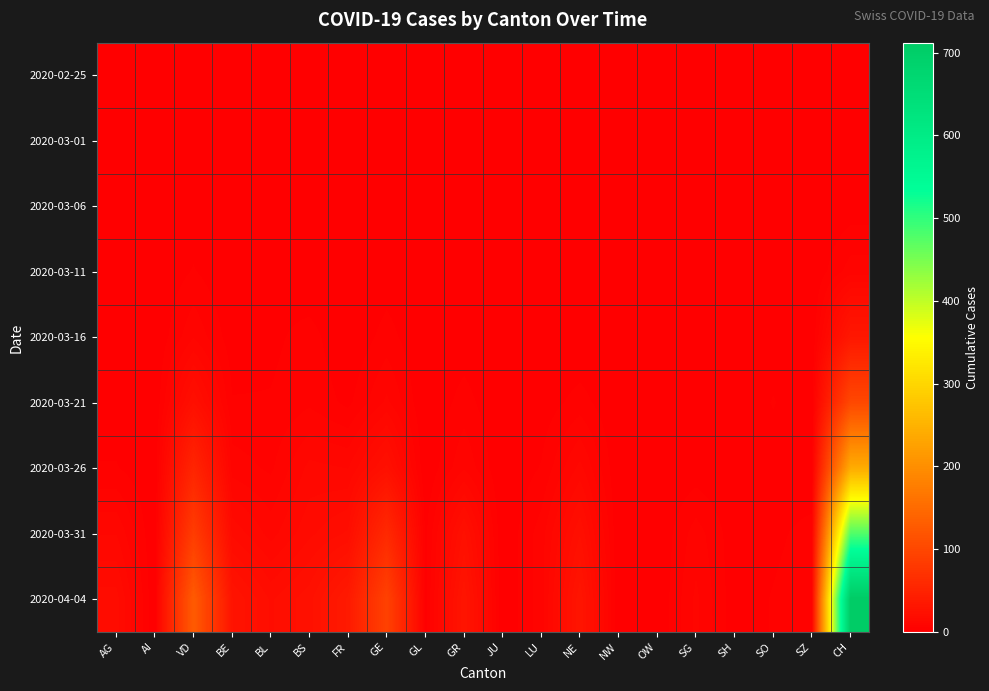

Which series has the largest range (max minus min)?

2020-04-04